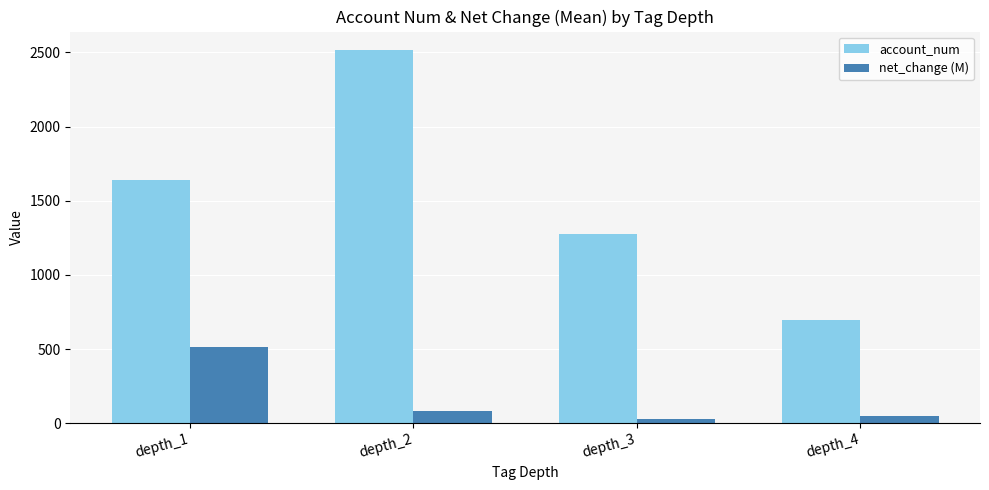

What is the maximum value shown in the chart?

2514.8